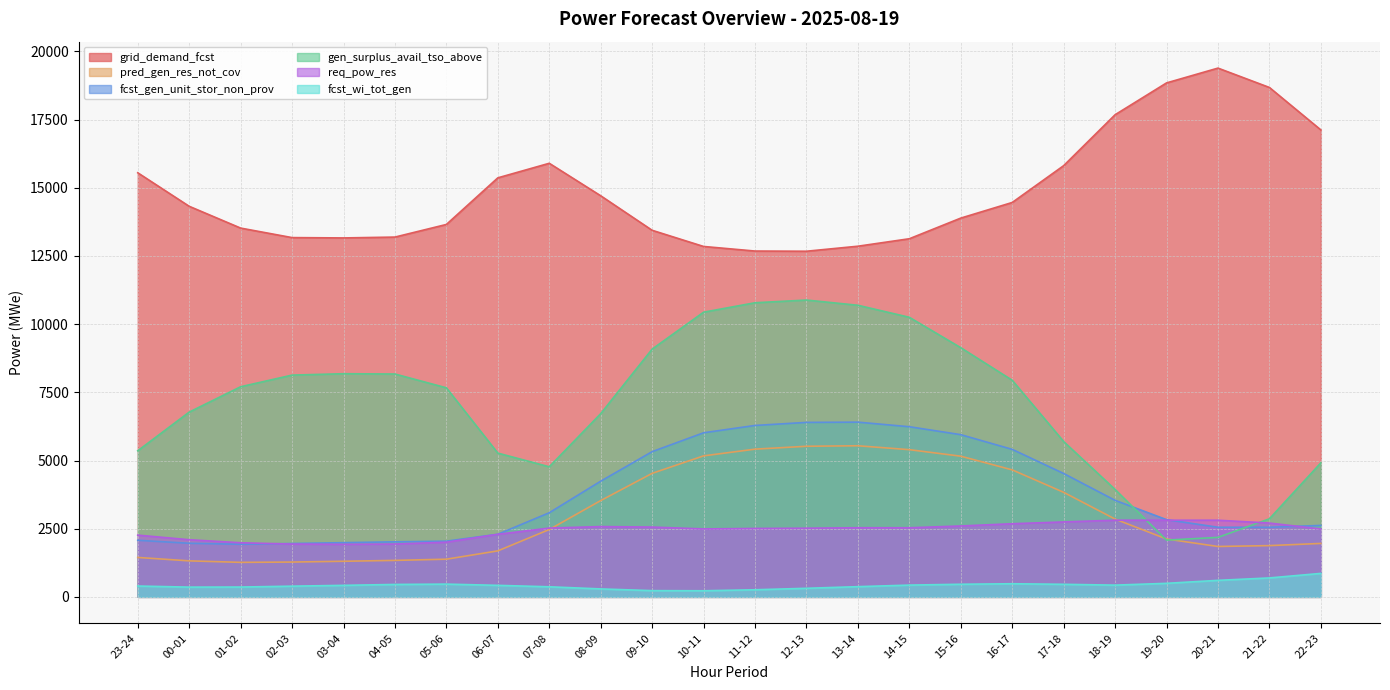

What is the difference between the fcst_wi_tot_gen values at 16-17 and 10-11?

258